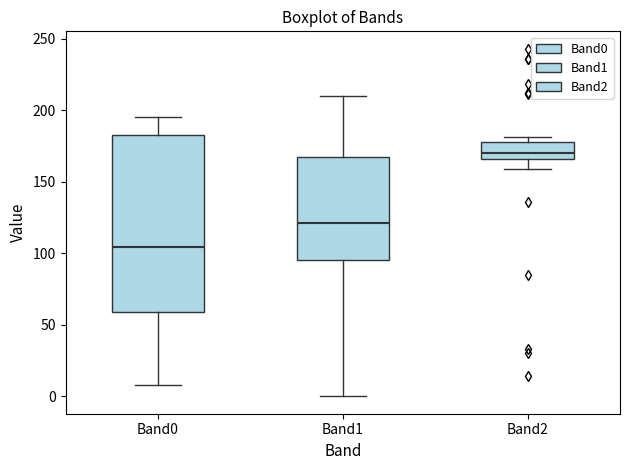

Which box's median line is the highest?

Band2